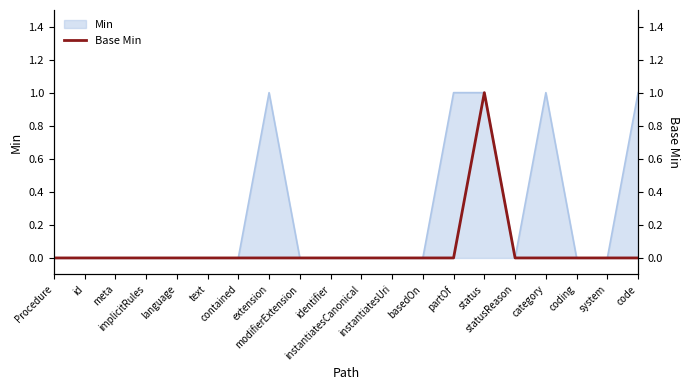

What position from the left is Procedure?

1